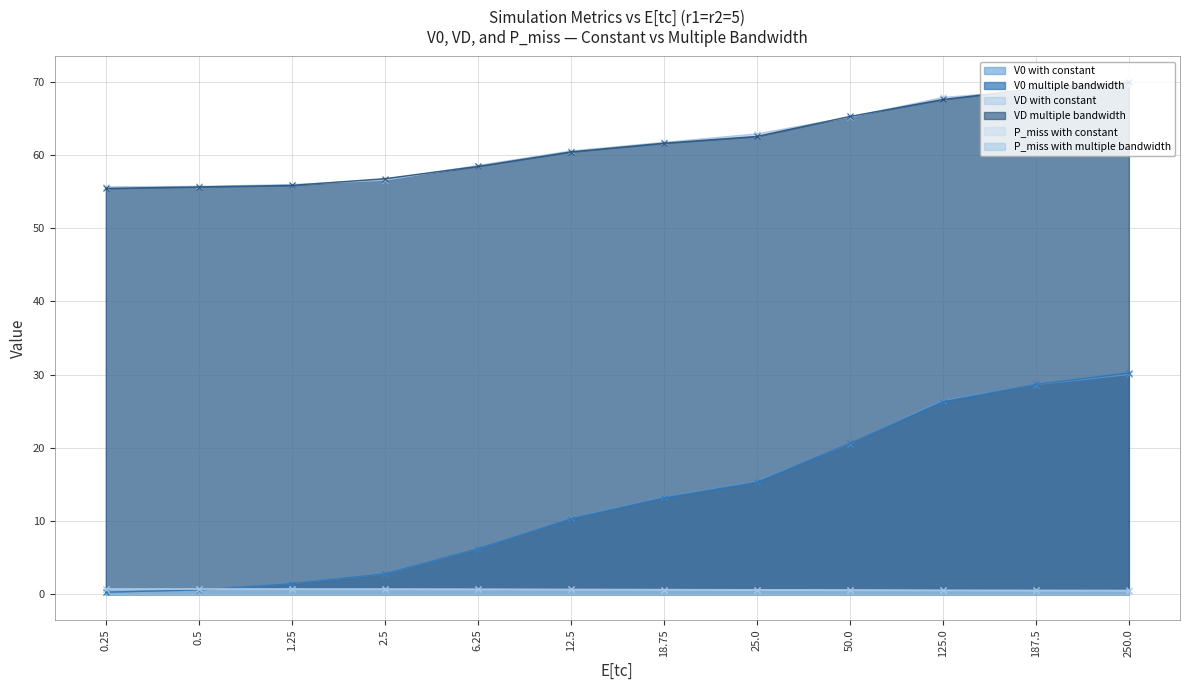

Is it true that VD with constant equals 26.7 at 12.5?

False